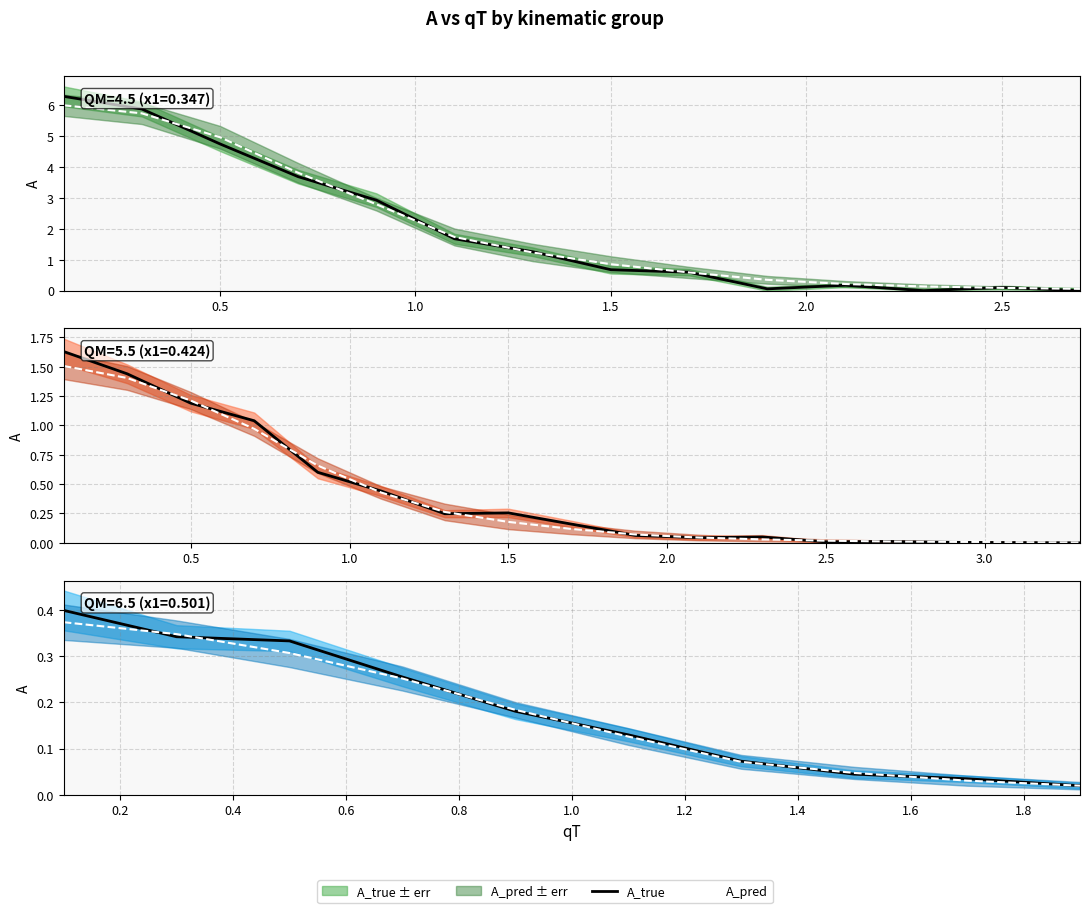

True or false: A_pred and A_true intersect in this chart.

True